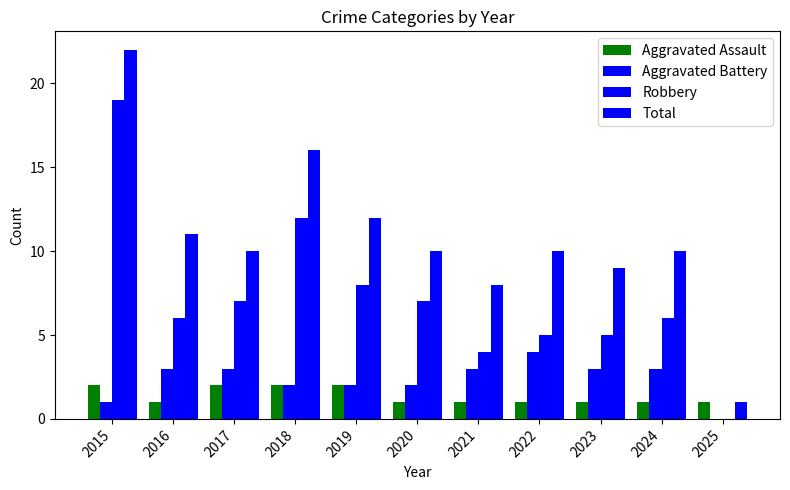

At which label is Total closest to 11?

2016